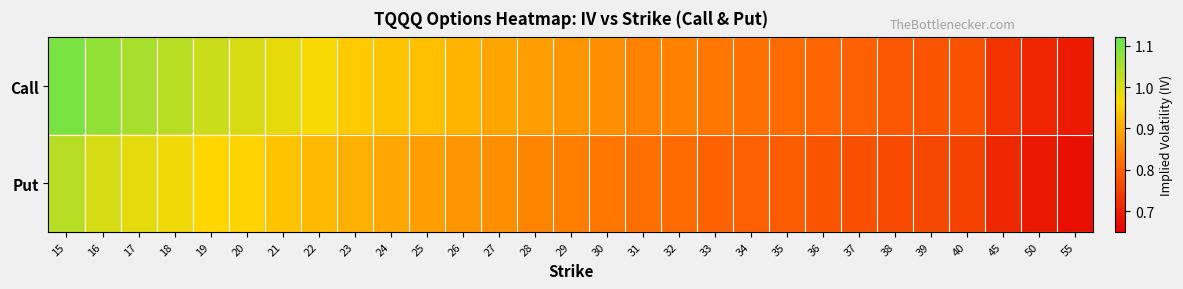

Reading left to right, list all the values displayed in this chart.

Call: 15=1.1	16=1.1	17=1.1	18=1.0	19=1.0	20=1.0	21=1.0	22=1.0	23=0.9	24=0.9	25=0.9	26=0.9	27=0.9	28=0.9	29=0.9	30=0.9	31=0.8	32=0.8	33=0.8	34=0.8	35=0.8	36=0.8	37=0.8	38=0.8	39=0.8	40=0.8	45=0.7	50=0.7	55=0.7
Put: 15=1.0	16=1.0	17=1.0	18=1.0	19=1.0	20=1.0	21=0.9	22=0.9	23=0.9	24=0.9	25=0.9	26=0.9	27=0.9	28=0.8	29=0.8	30=0.8	31=0.8	32=0.8	33=0.8	34=0.8	35=0.8	36=0.8	37=0.8	38=0.8	39=0.8	40=0.8	45=0.7	50=0.7	55=0.7